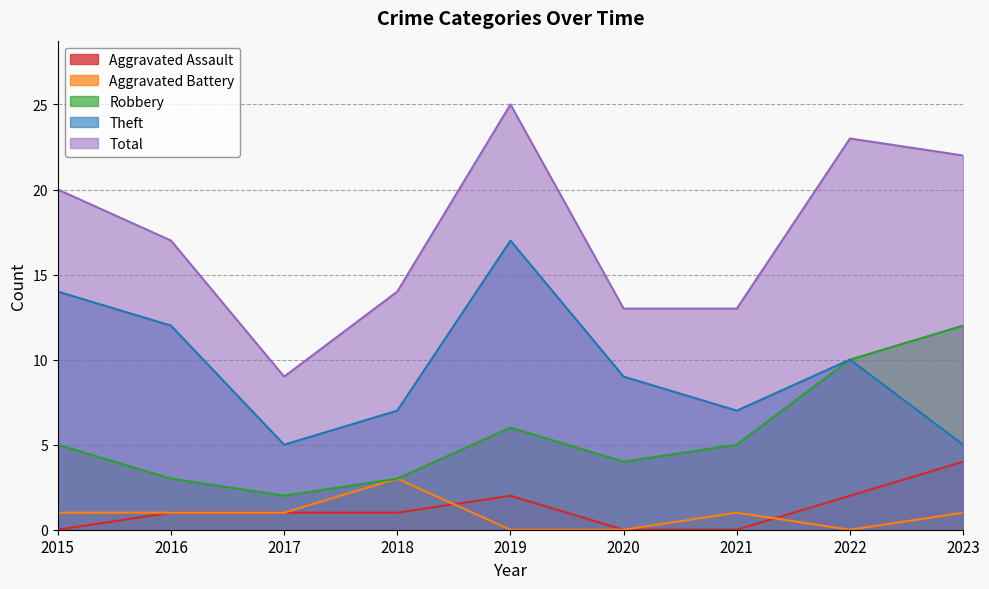

What is the sum of all Robbery values?

50